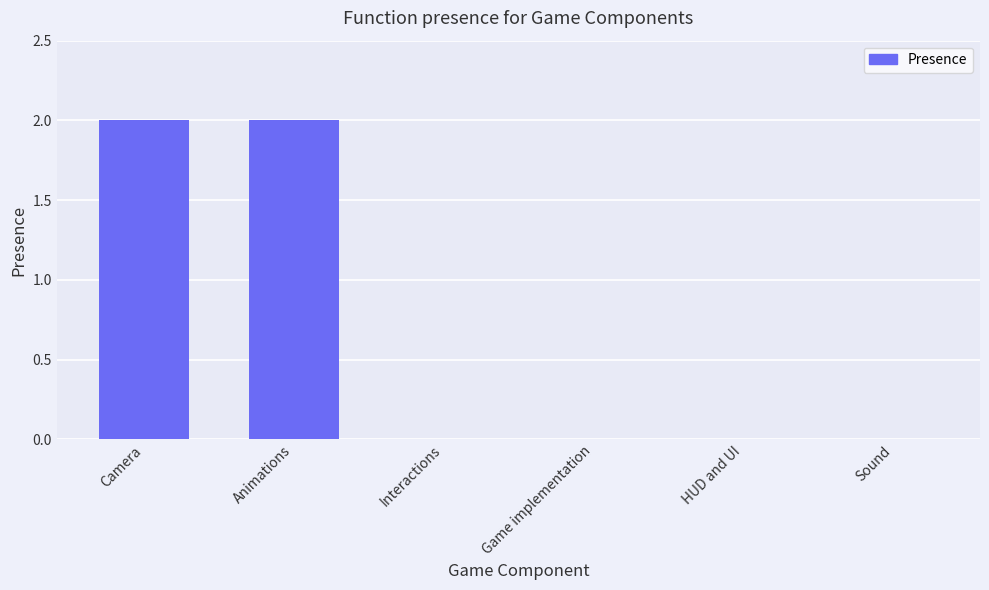

How many values are between 0 and 2?

6